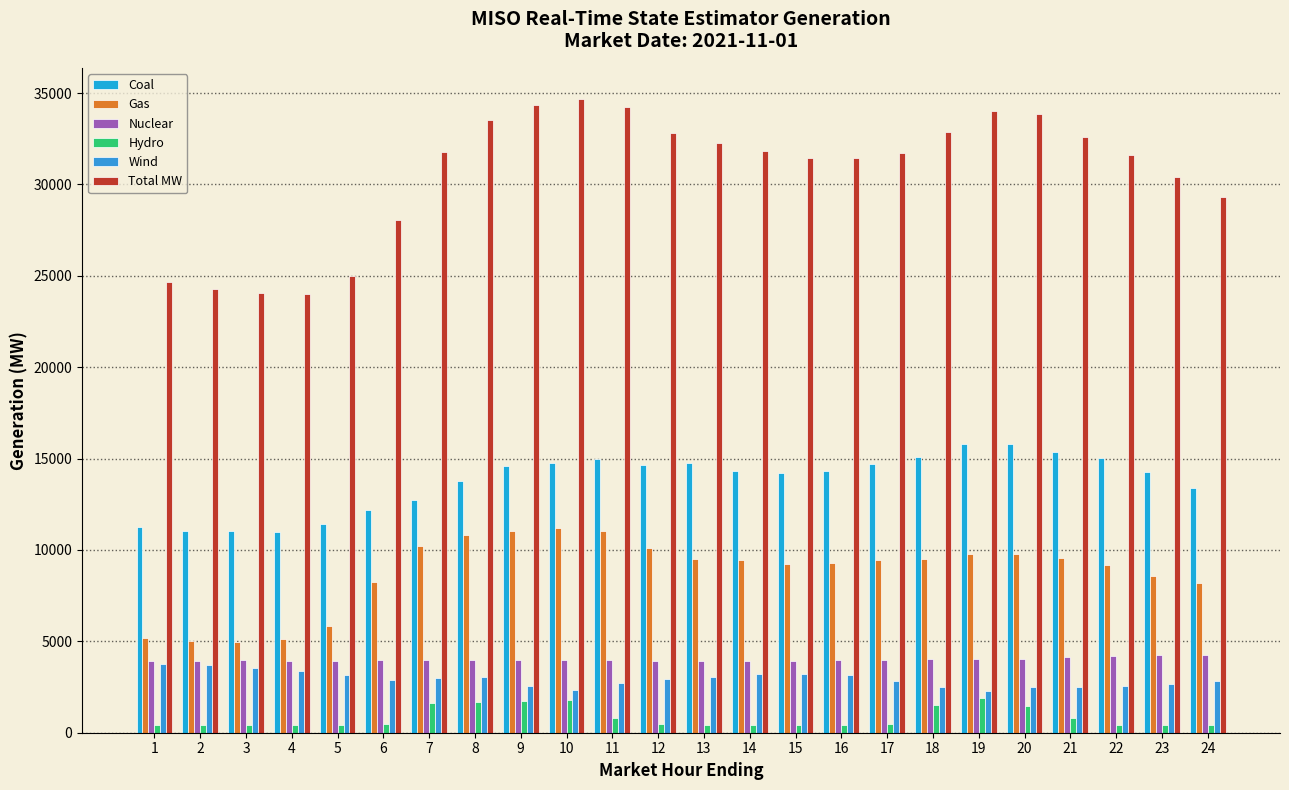

Where is Gas nearest to the value 8073?

24